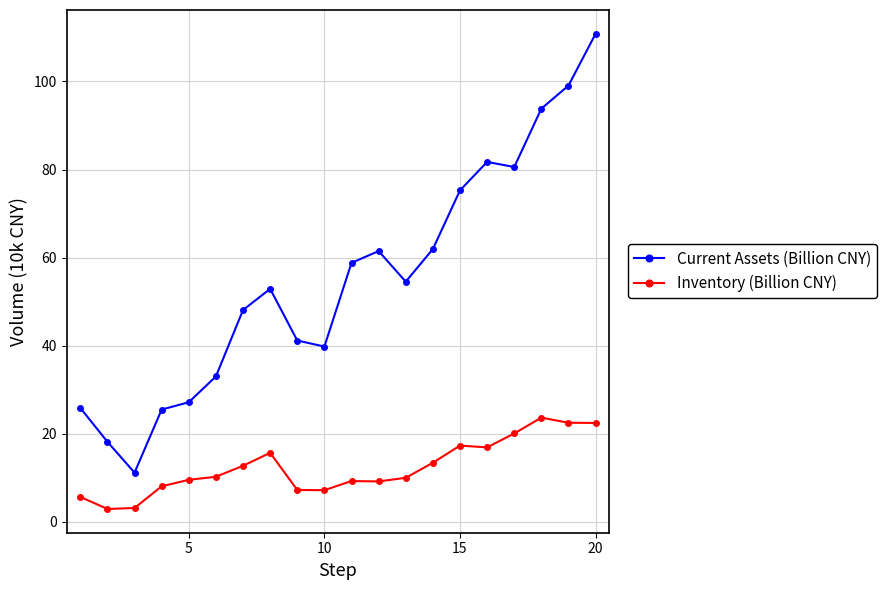

What is the greatest value displayed?

110.8